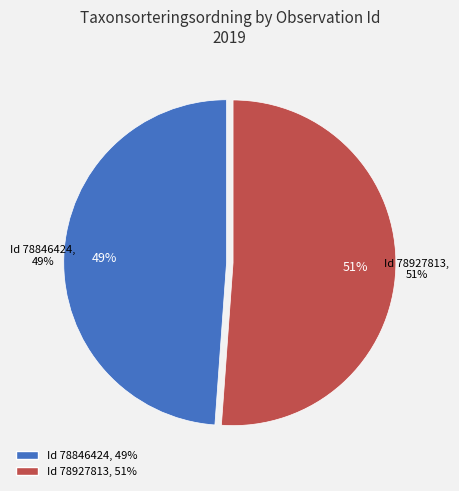

Which category accounts for the majority?

78927813